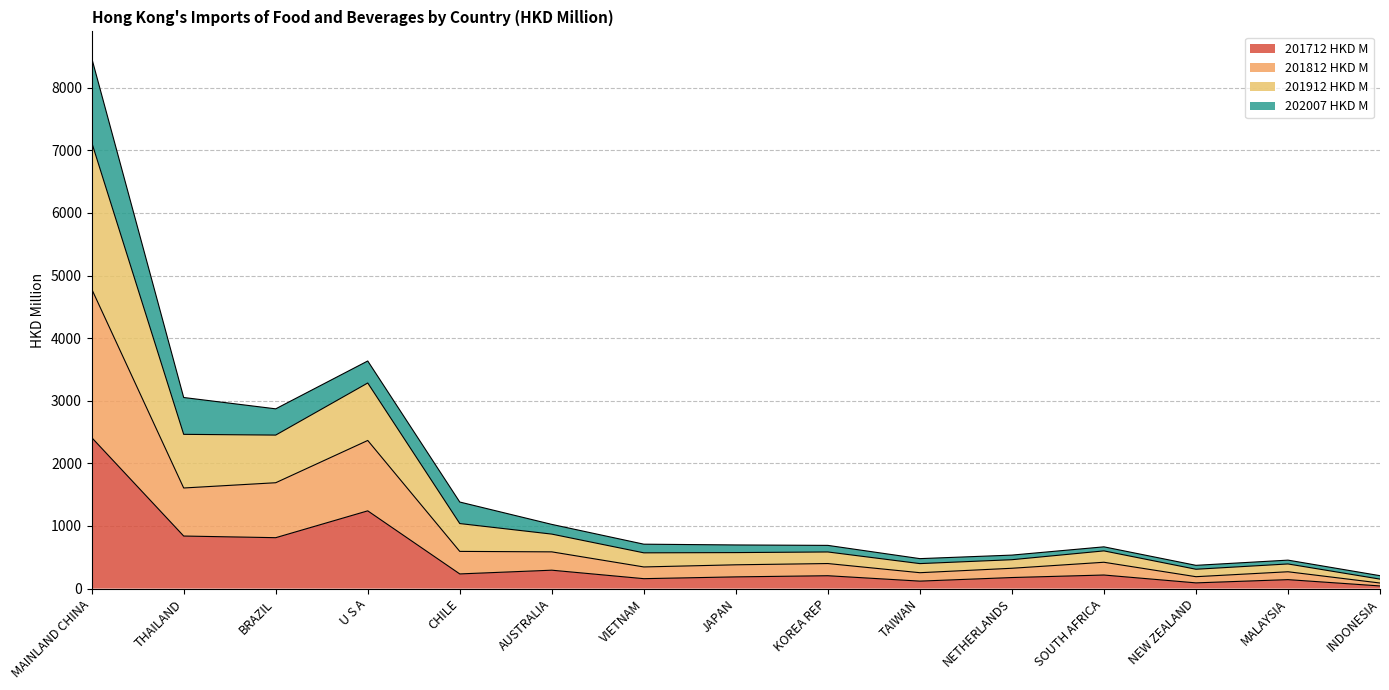

At how many categories does at least one series exceed 7286?

1